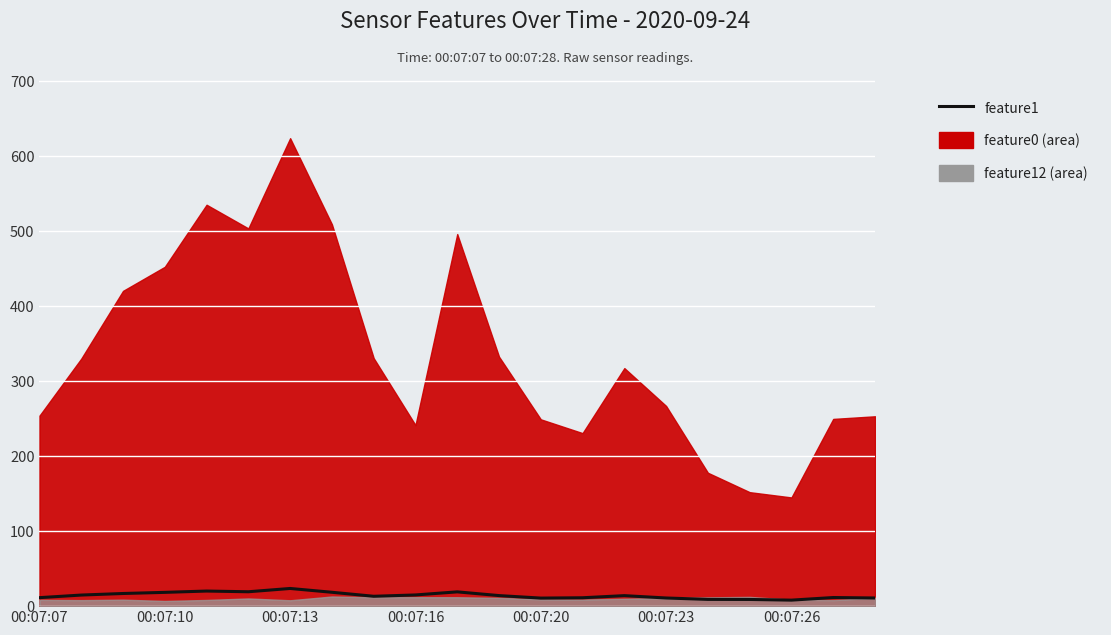

How many interior local peaks (higher than both neighbors) does the data have?

5